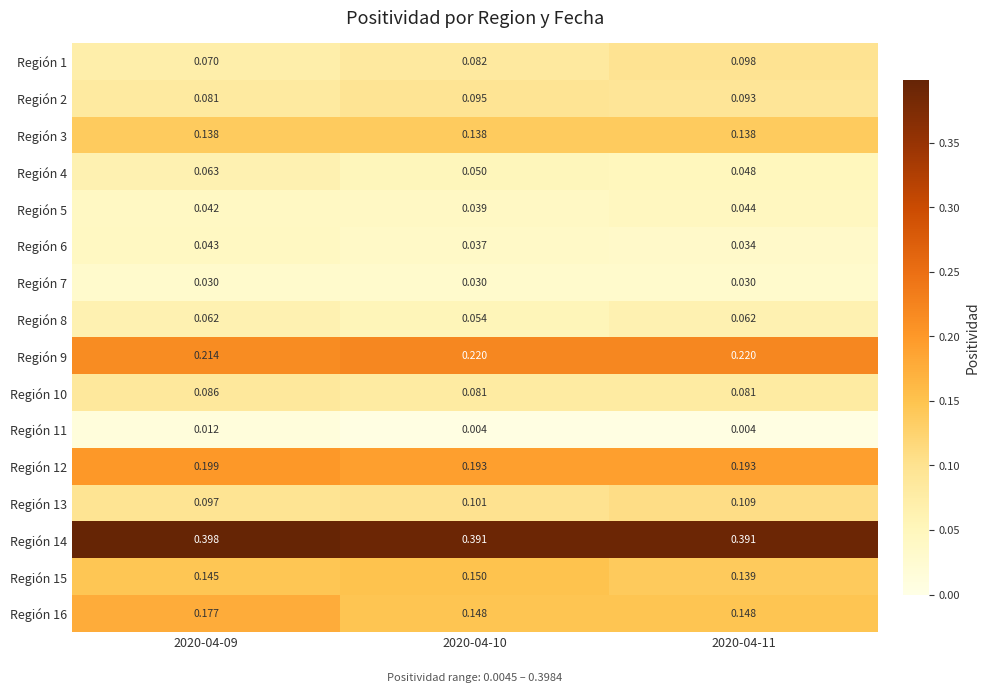

Is the value of Región 5 at 2020-04-09 greater than the value of Región 9 at 2020-04-11?

No